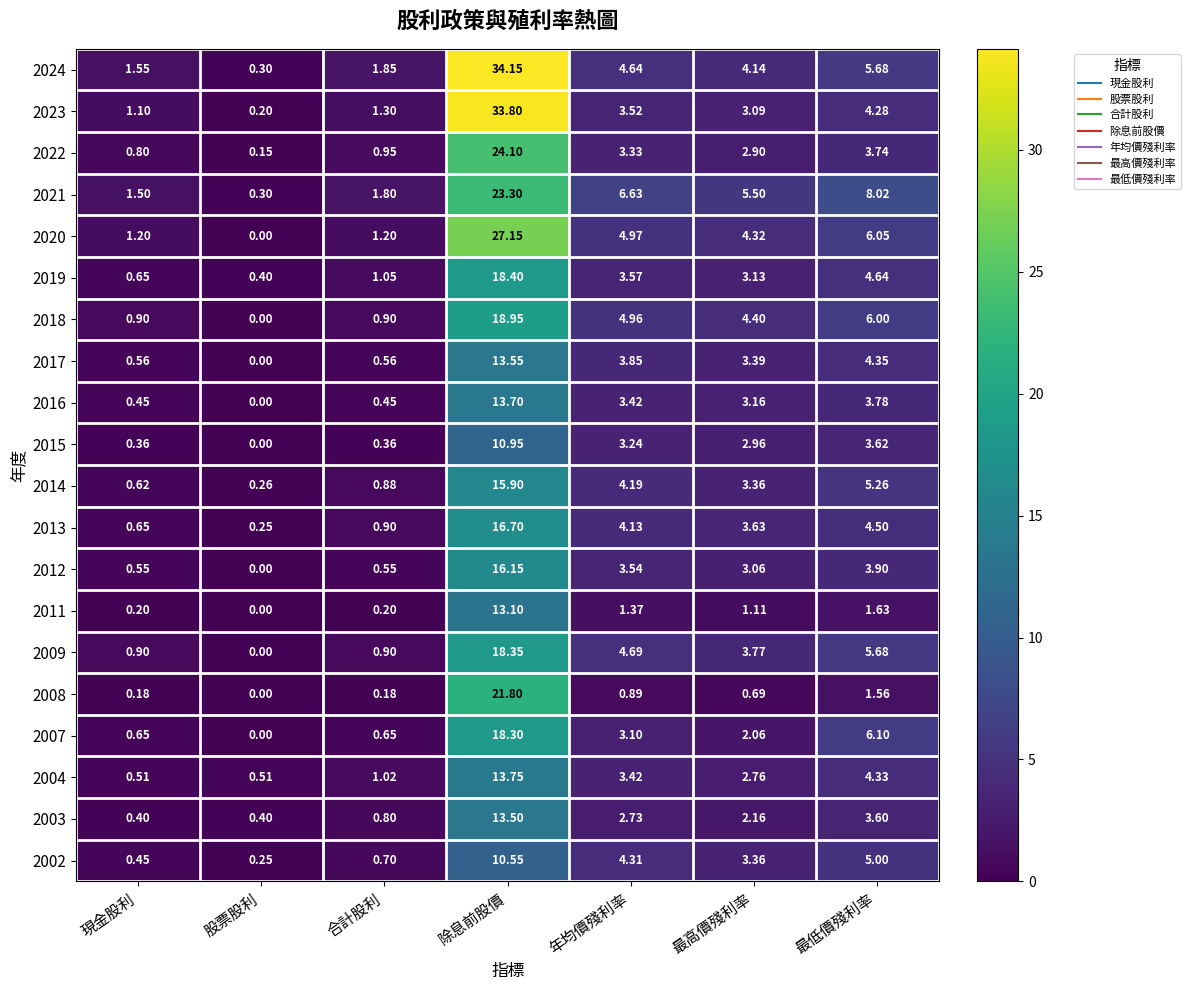

At which label does 2021 first exceed 5?

除息前股價